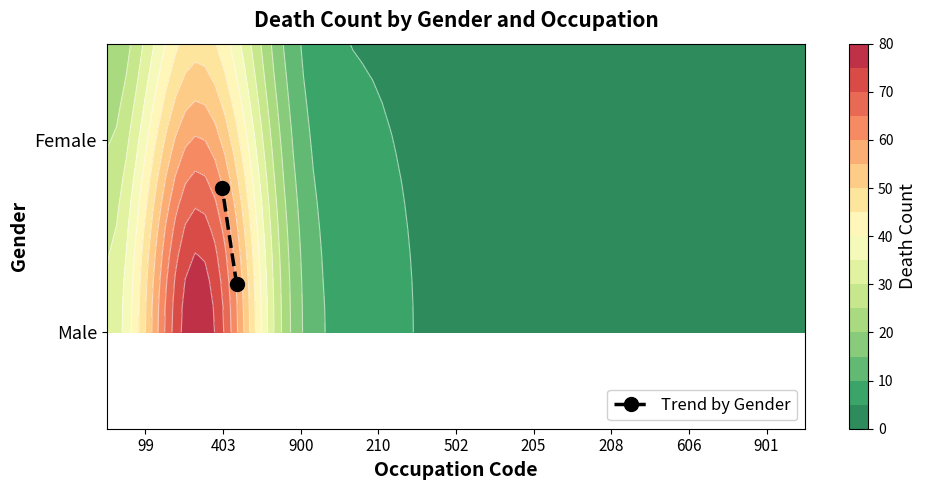

The value at 99 is 0.1. True or false?

False